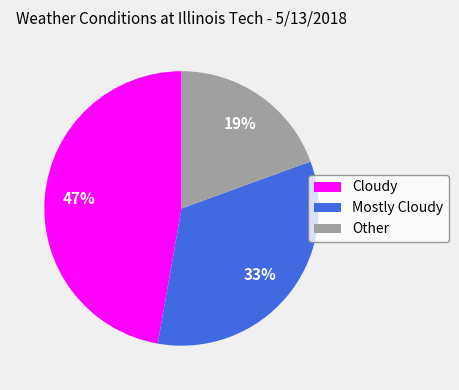

Do Other and Cloudy together represent more than half of the pie?

Yes